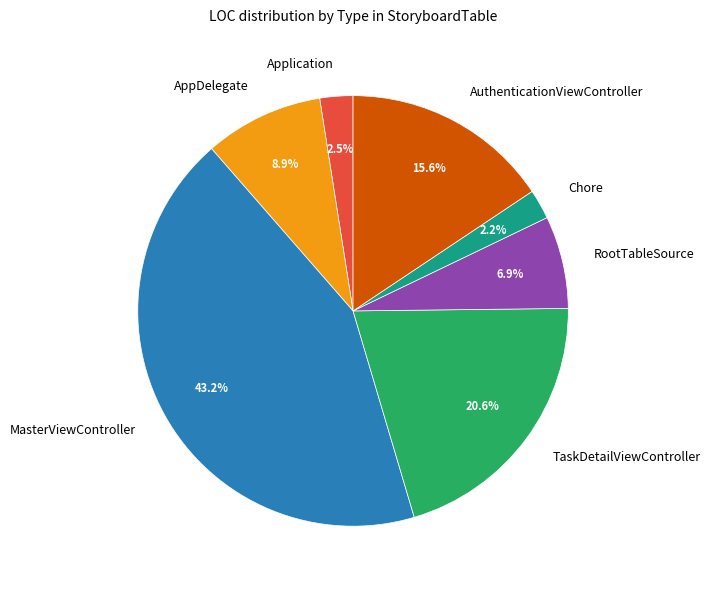

Between MasterViewController and Chore, which is larger?

MasterViewController